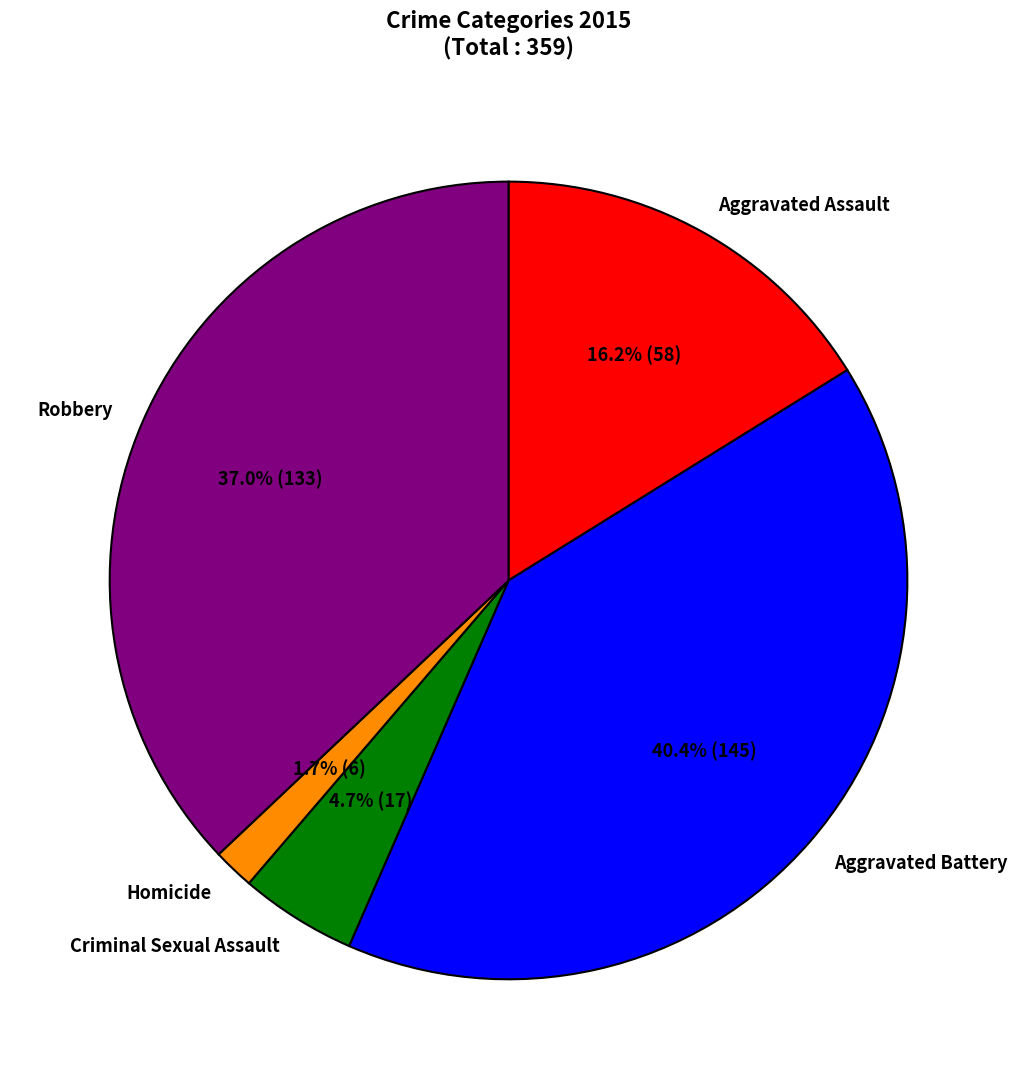

Do Criminal Sexual Assault and Aggravated Battery together represent more than half of the pie?

No